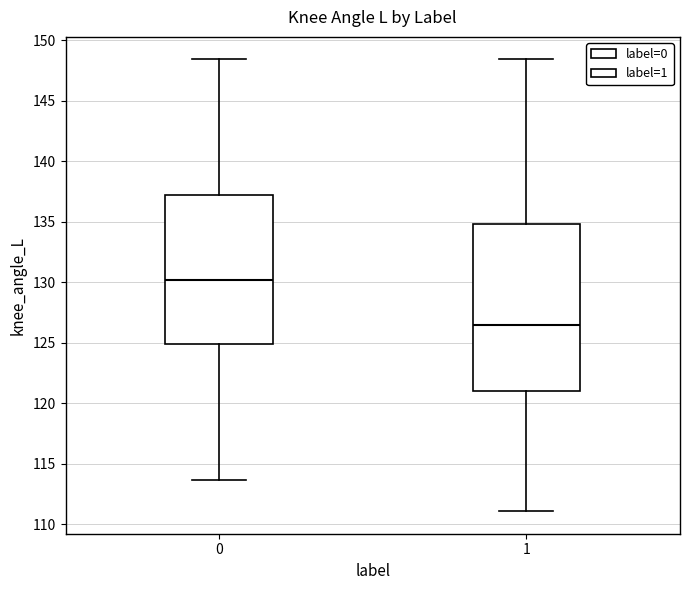

Which box is the tallest, from its lower edge to its upper edge?

1